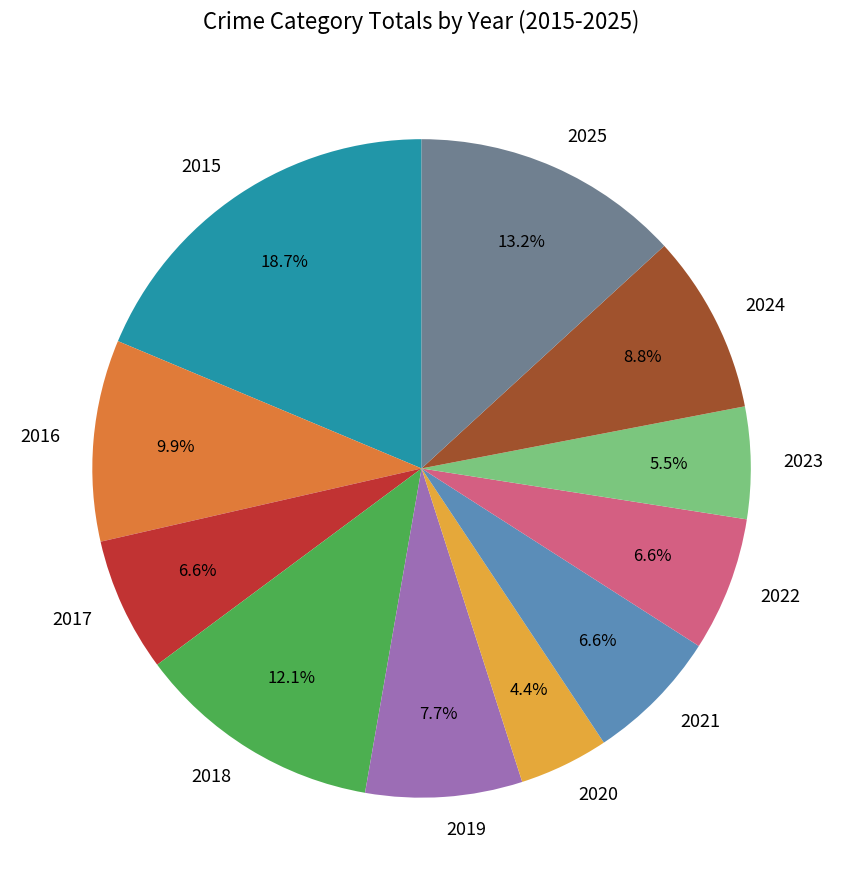

Combined, what portion of the pie is 2021 and 2018?

18.7%